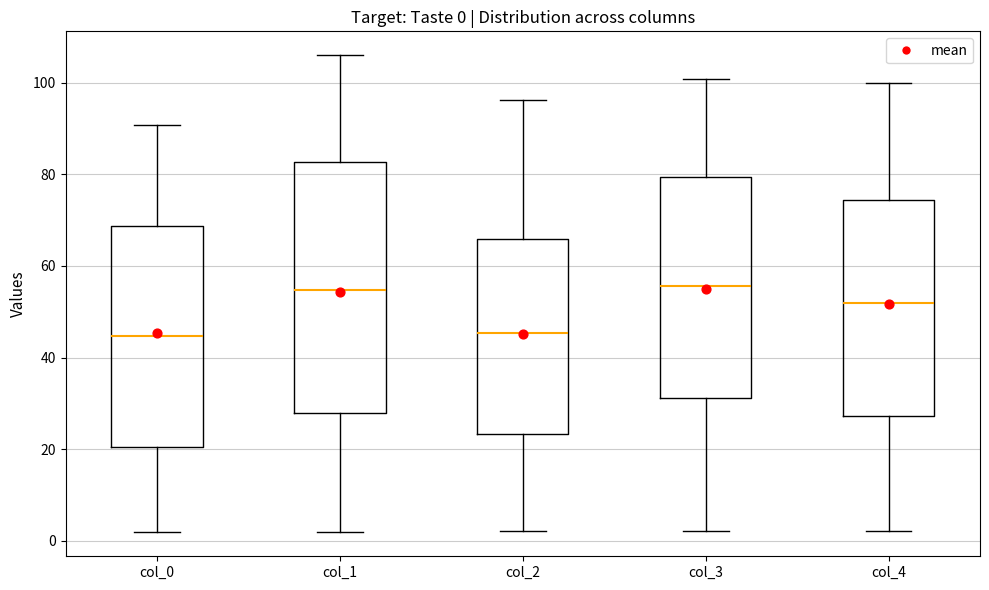

Which box is the tallest, from its lower edge to its upper edge?

col_1